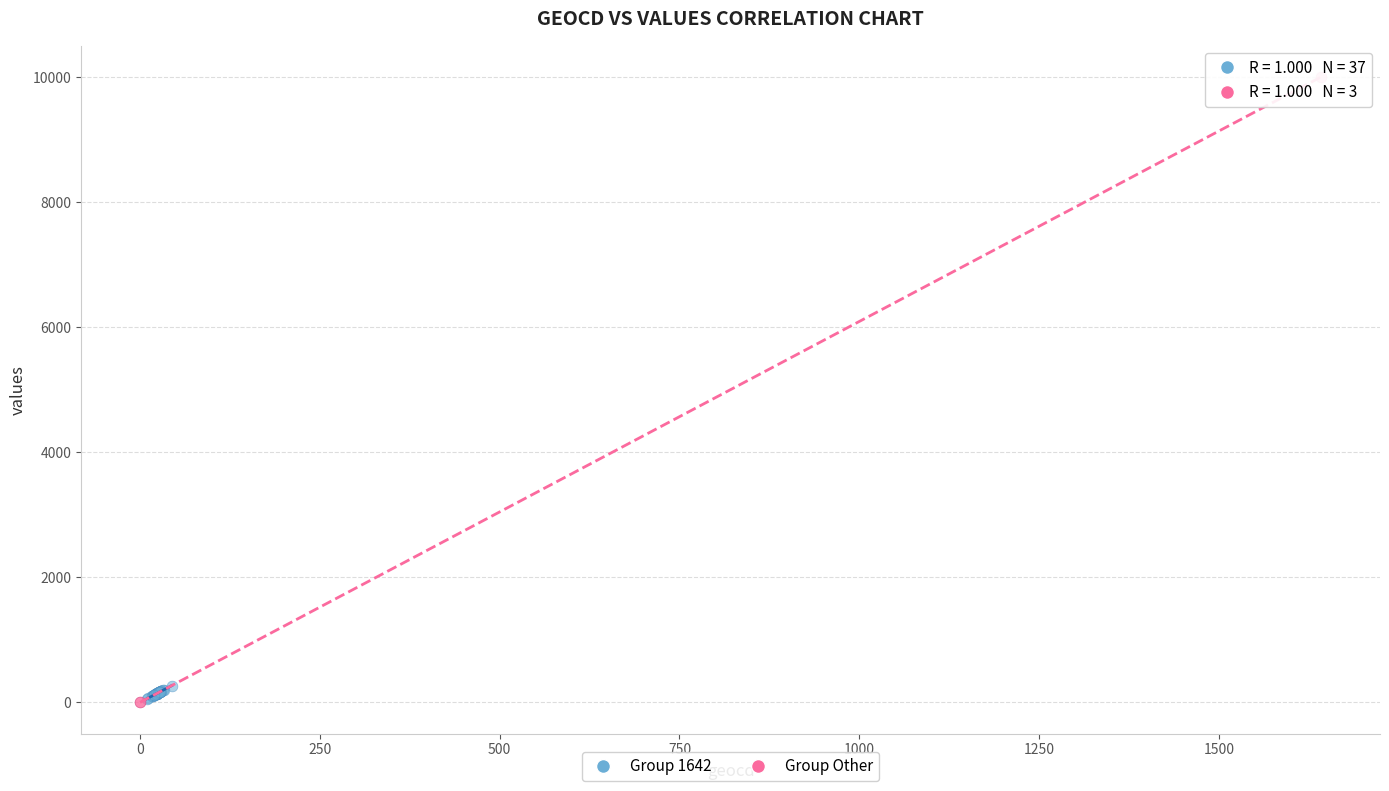

Which series has the widest spread of Y values?

Group Other